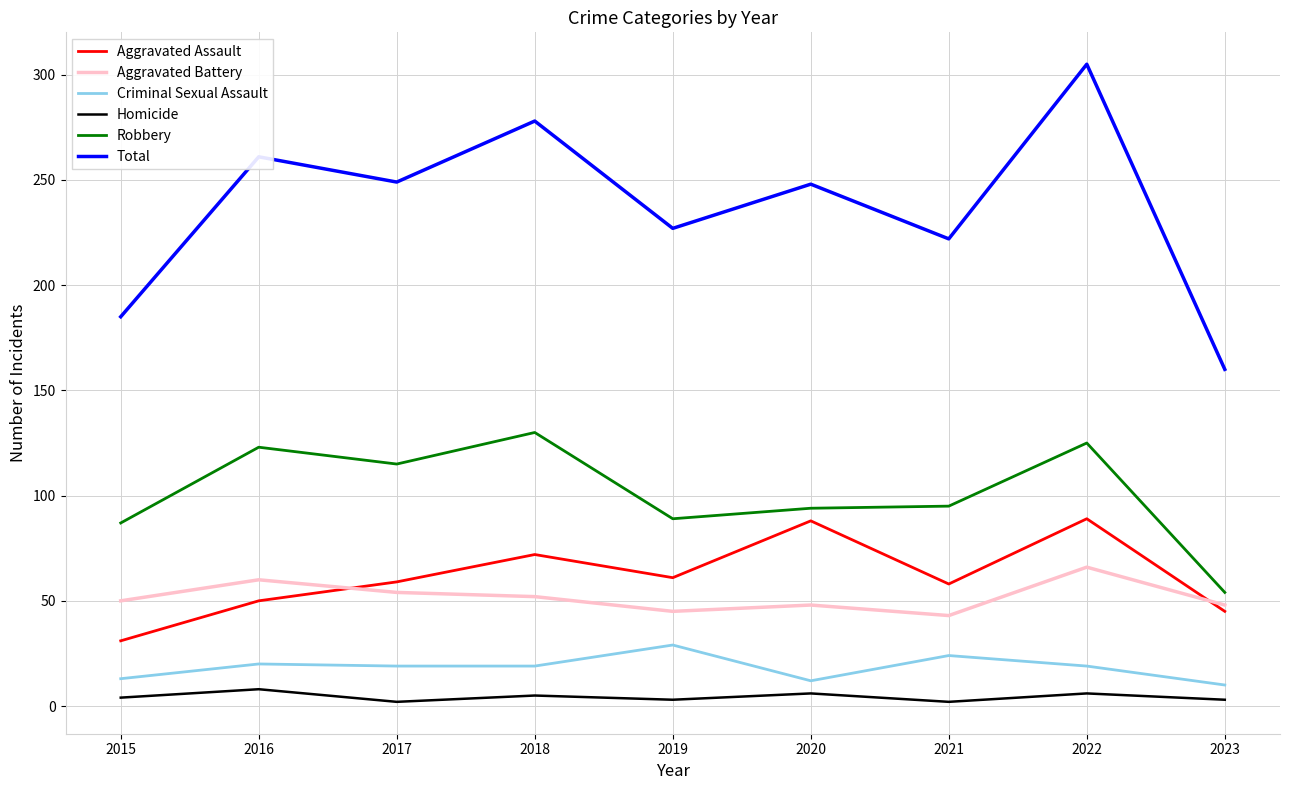

True or false: Criminal Sexual Assault and Aggravated Battery intersect in this chart.

False